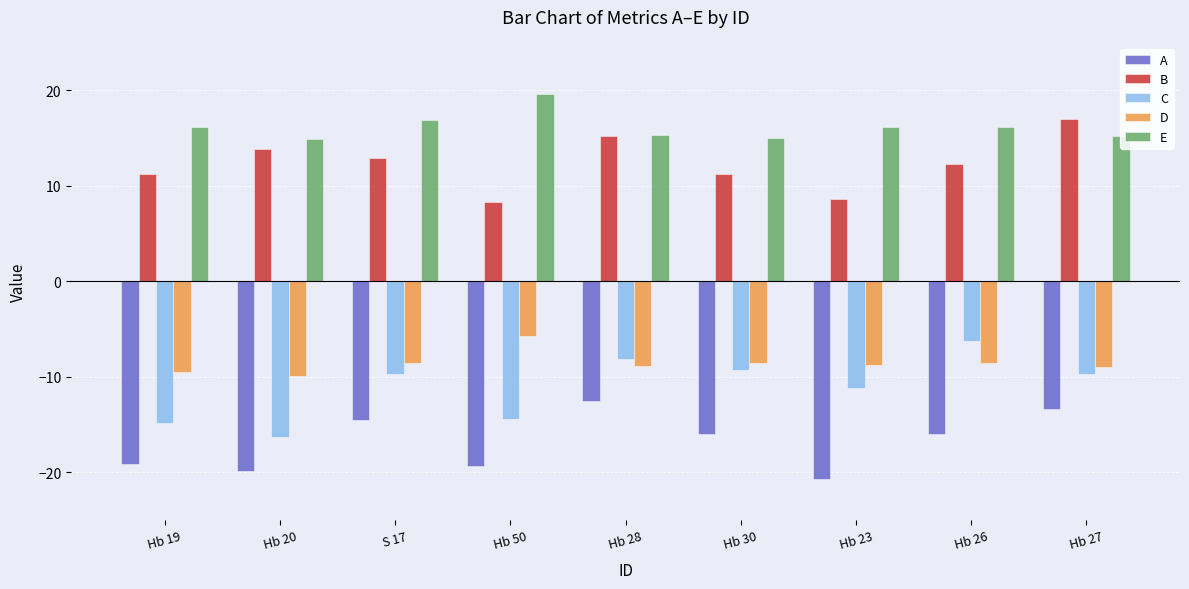

Is the value of D at Hb 19 greater than the value of A at S 17?

Yes